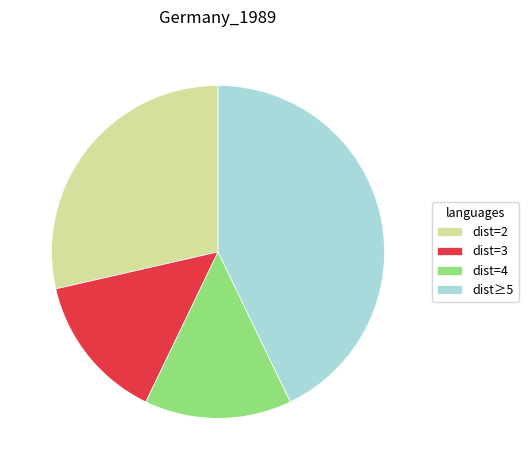

Which slice is the largest?

dist≥5